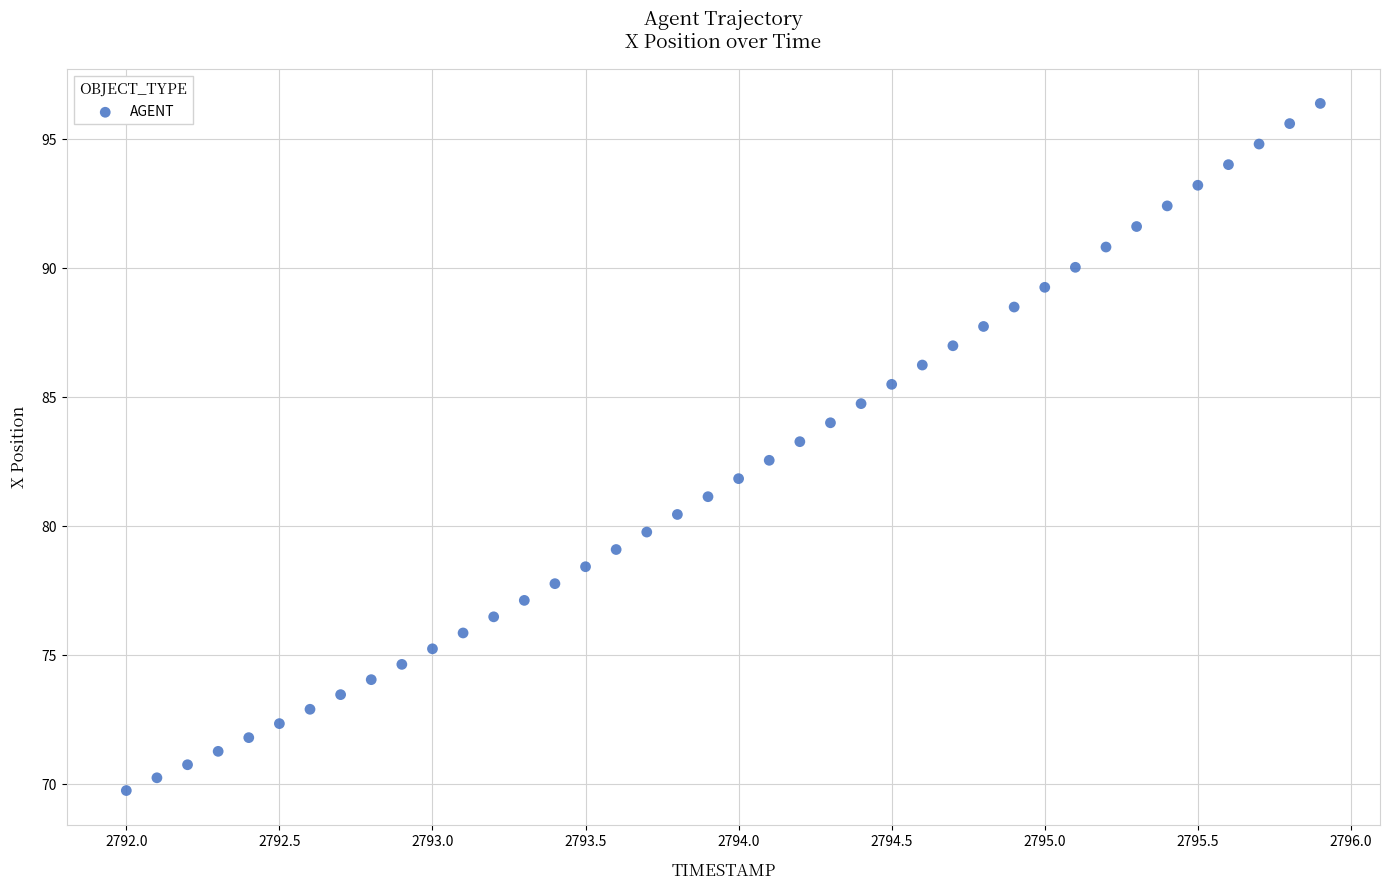

What is the range of Y values (max minus min)?

26.6